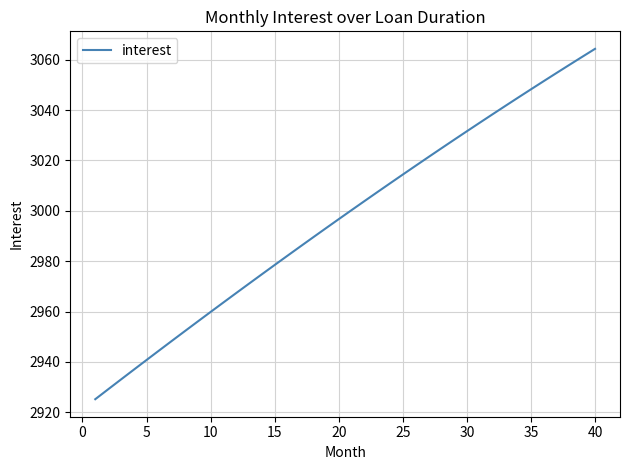

What is the greatest value displayed?

3064.3